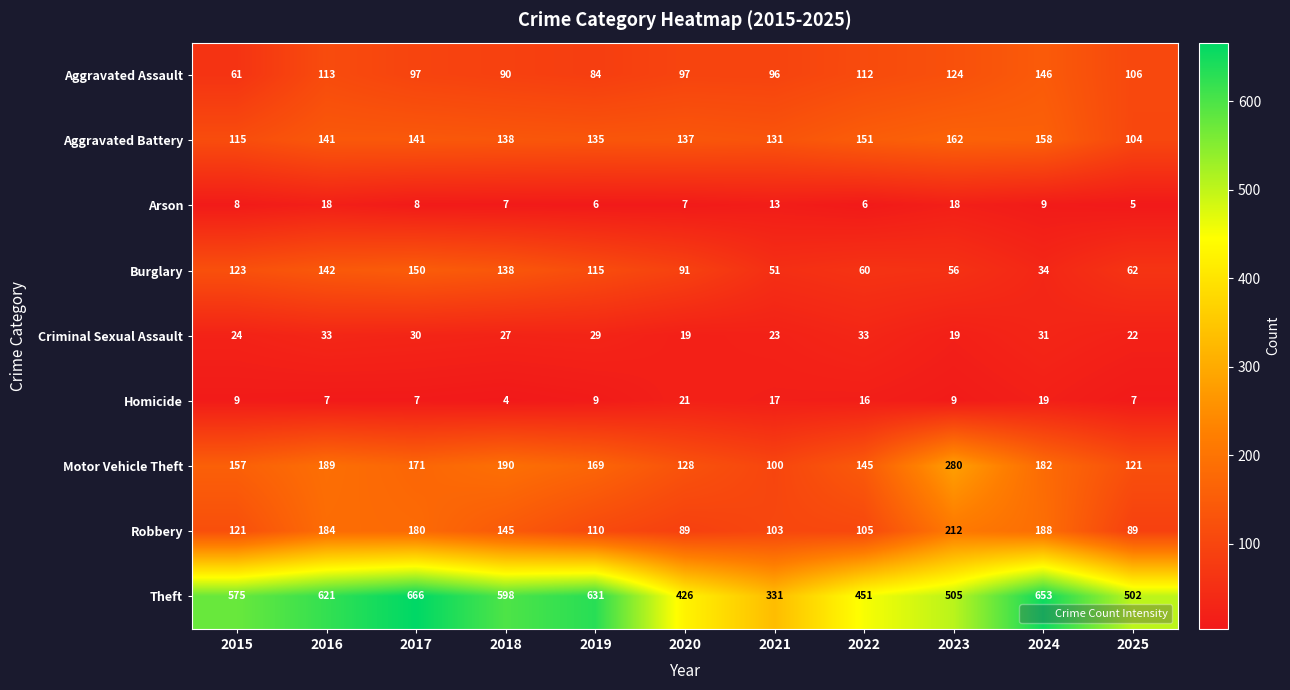

What value does the Arson series have at 2021?

13